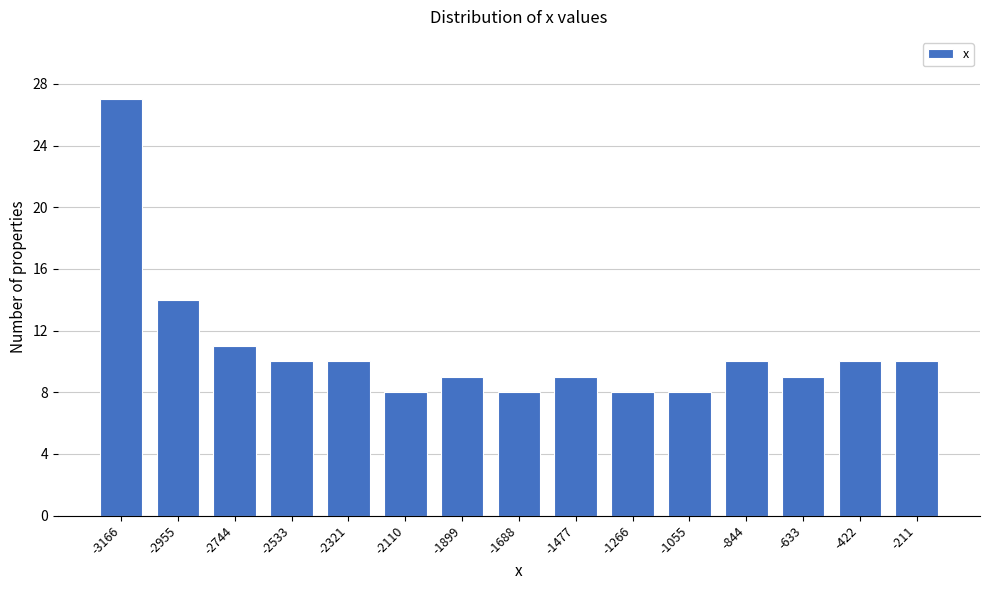

Reading right to left, transcribe all the data shown in this chart.

-211=10	-422=10	-633=9	-844=10	-1055=8	-1266=8	-1477=9	-1688=8	-1899=9	-2110=8	-2321=10	-2533=10	-2744=11	-2955=14	-3166=27